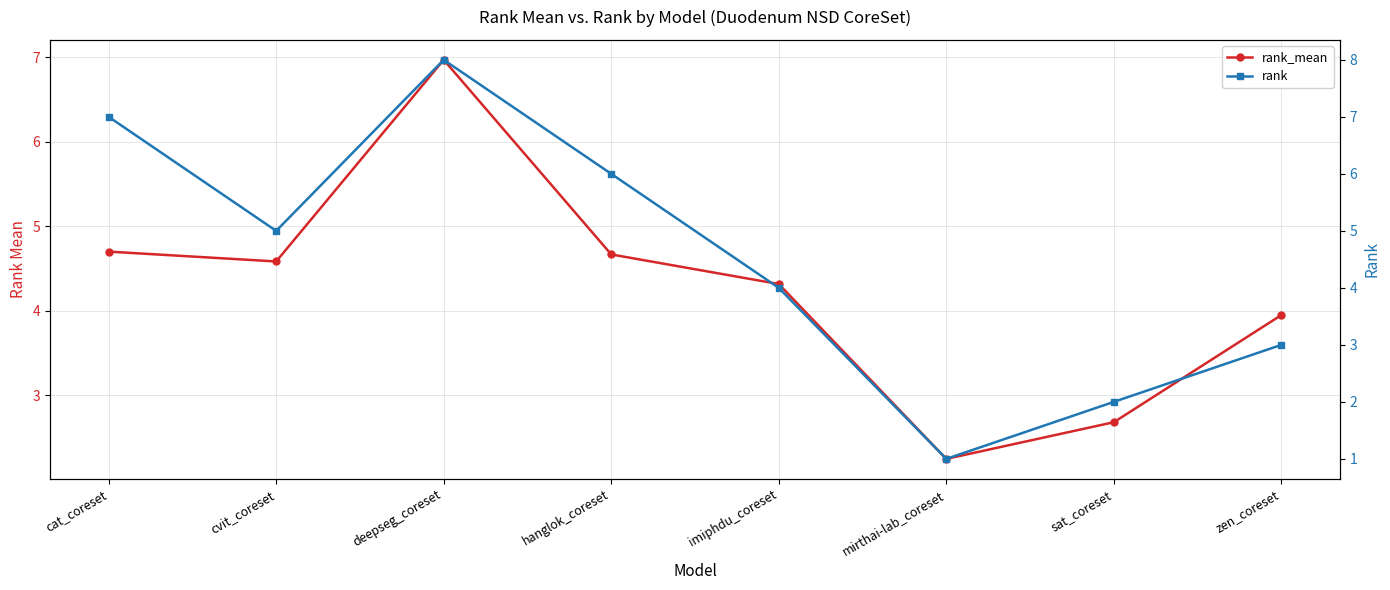

At how many categories does at least one series exceed 4?

5